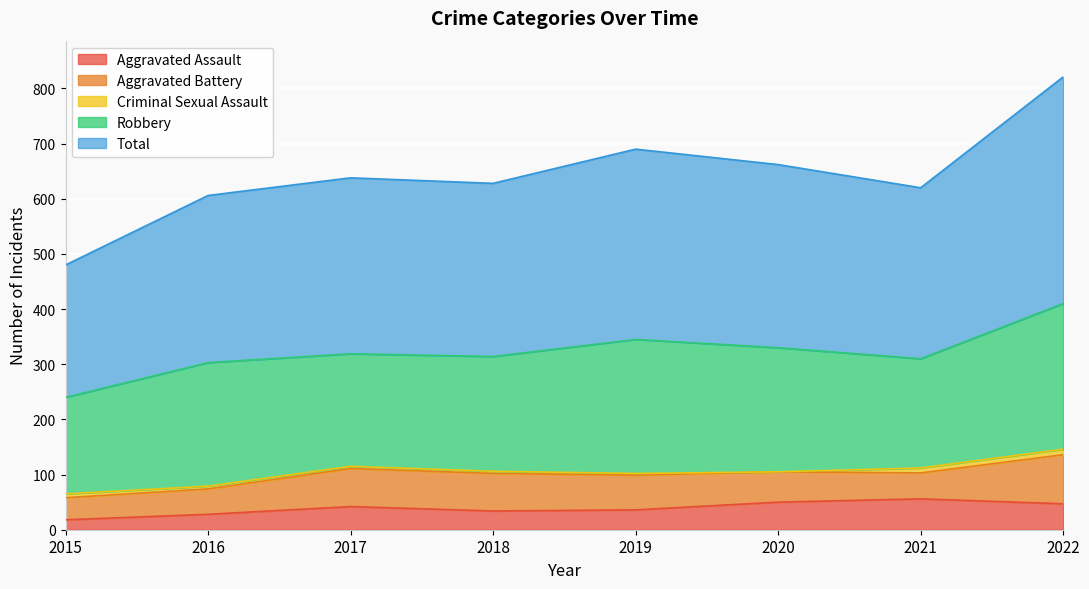

True or false: Aggravated Battery has a value of 47 at 2021.

True